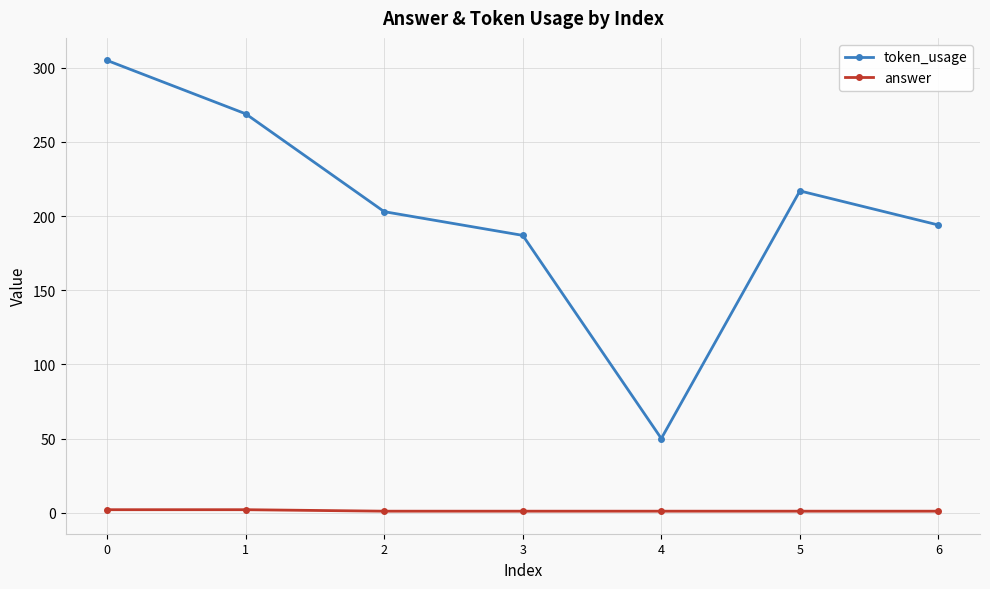

Which series changed the most between 1 and 2?

token_usage